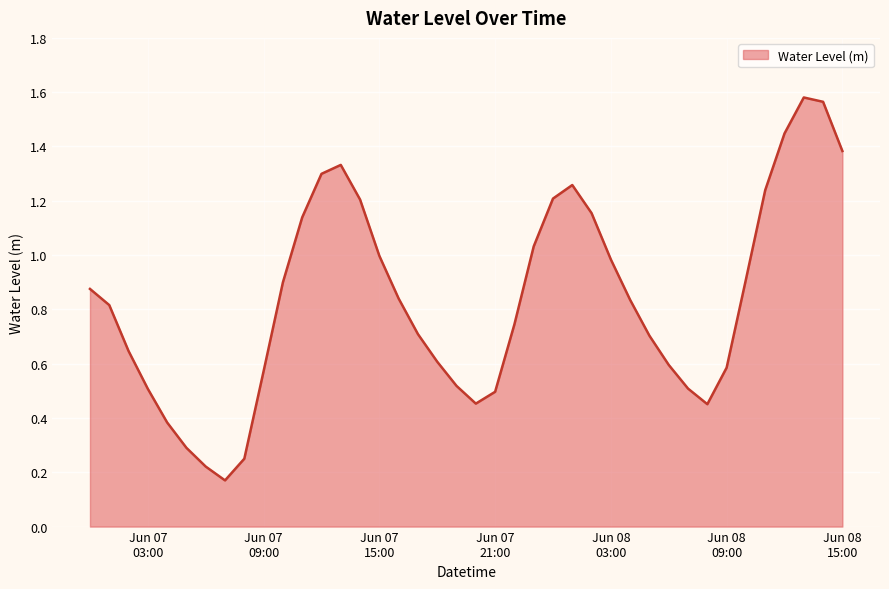

Which category has the lowest value across all series?

2024-06-07 07:00:00